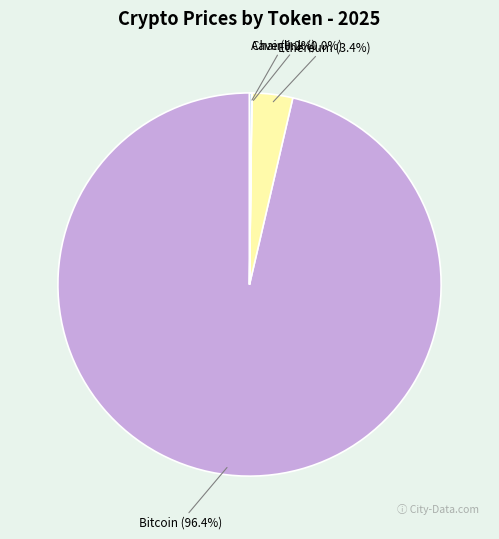

What is the largest slice in the pie chart?

Bitcoin